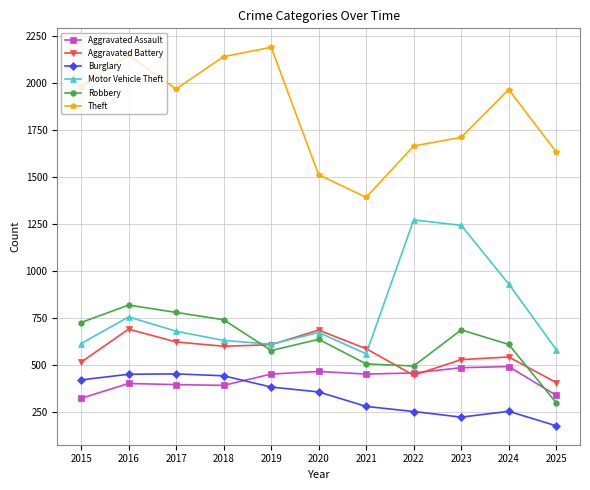

What is the average value of the Theft series?

1846